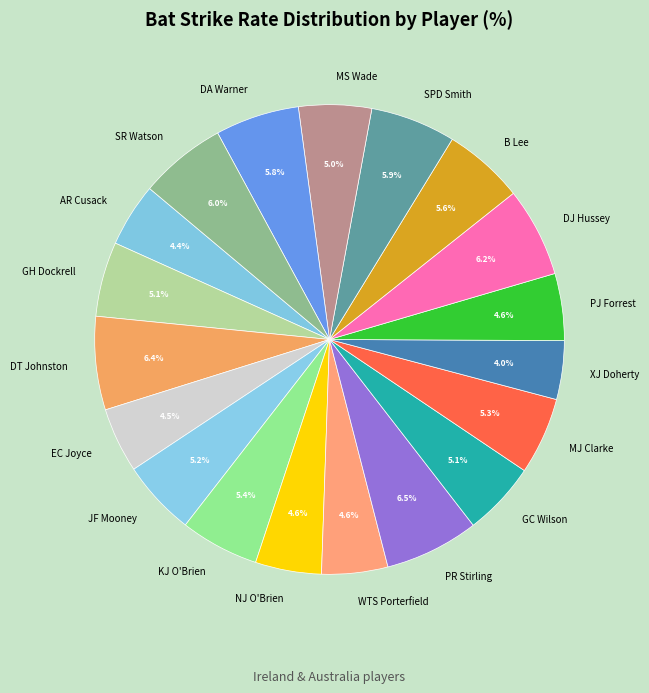

Is there a majority slice in this chart?

No